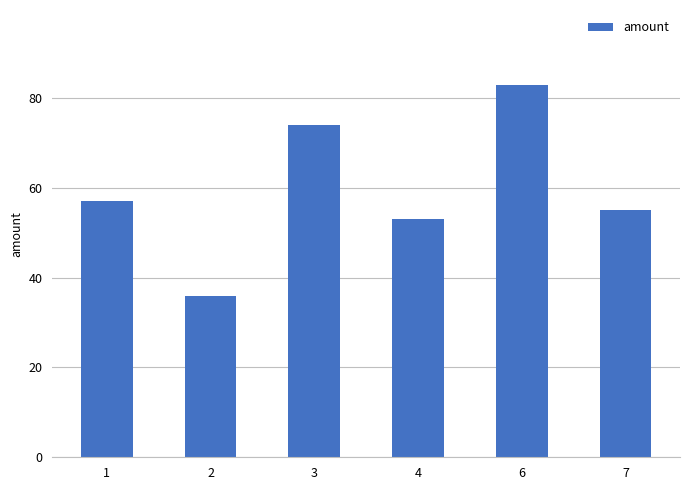

How many categories are shown in the chart?

6